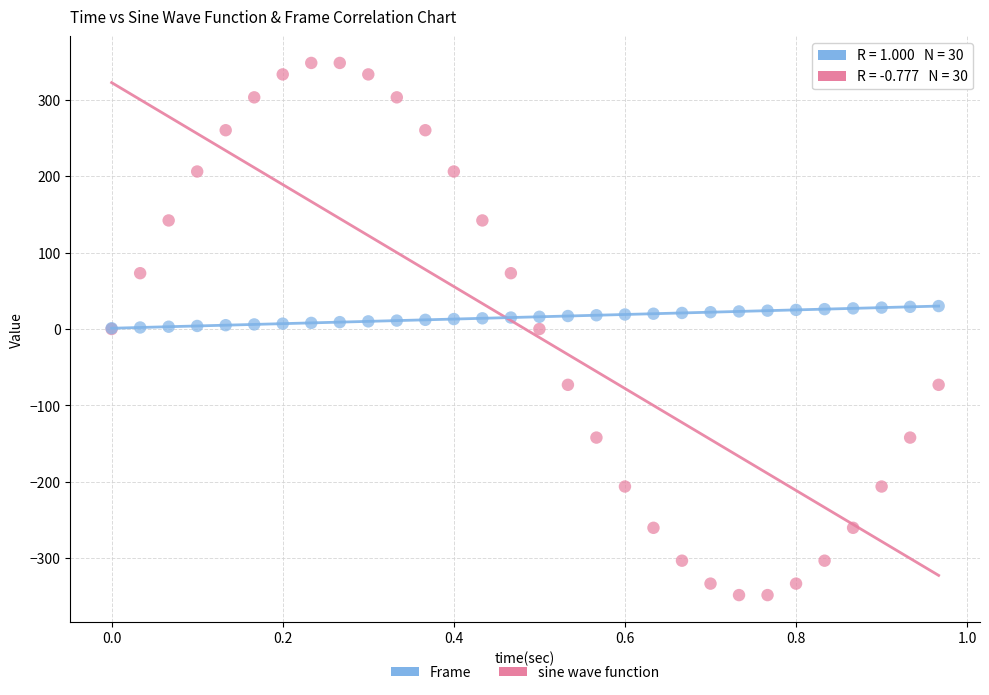

Which series contains the lowest Y value?

sine wave function